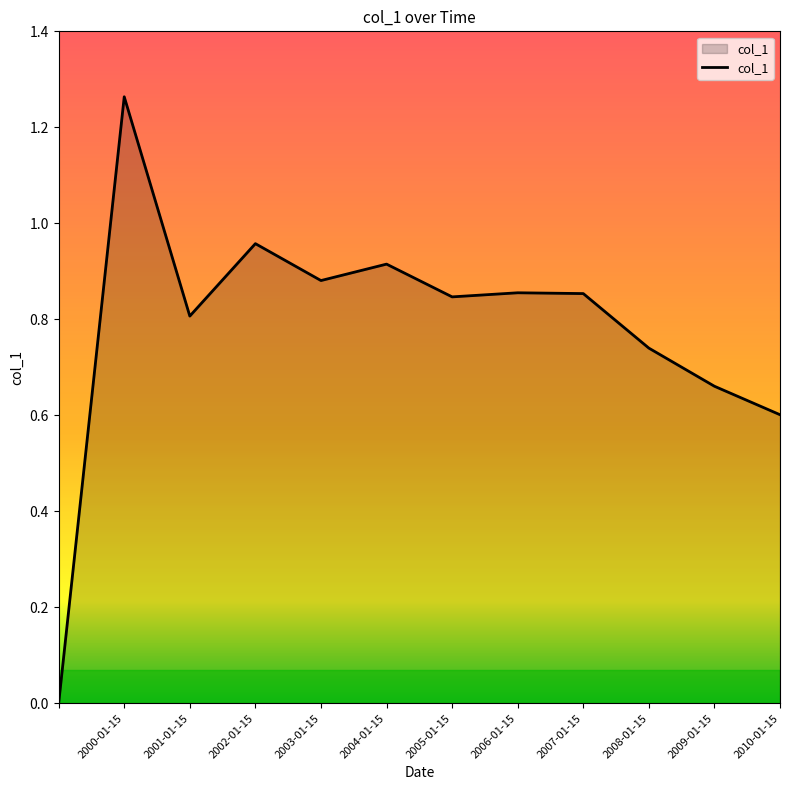

Rank the categories by value from highest to lowest.

2000-01-15, 2002-01-15, 2004-01-15, 2003-01-15, 2006-01-15, 2007-01-15, 2005-01-15, 2001-01-15, 2008-01-15, 2009-01-15, 2010-01-15, 